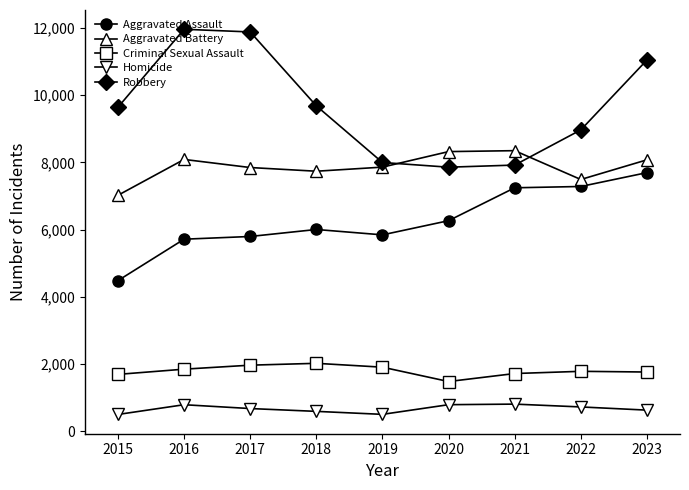

What is the lowest value of the Aggravated Assault series?

4480